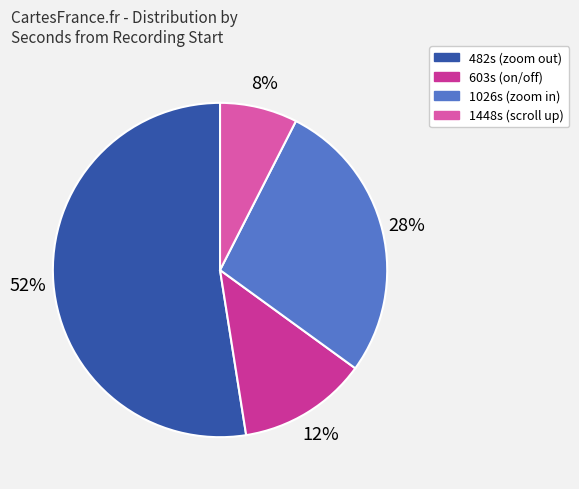

Count the number of slices in the pie.

4